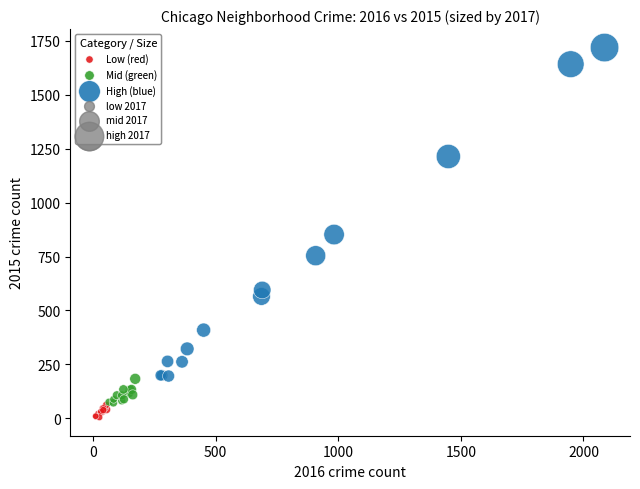

Which series contains the highest Y value?

High (blue)